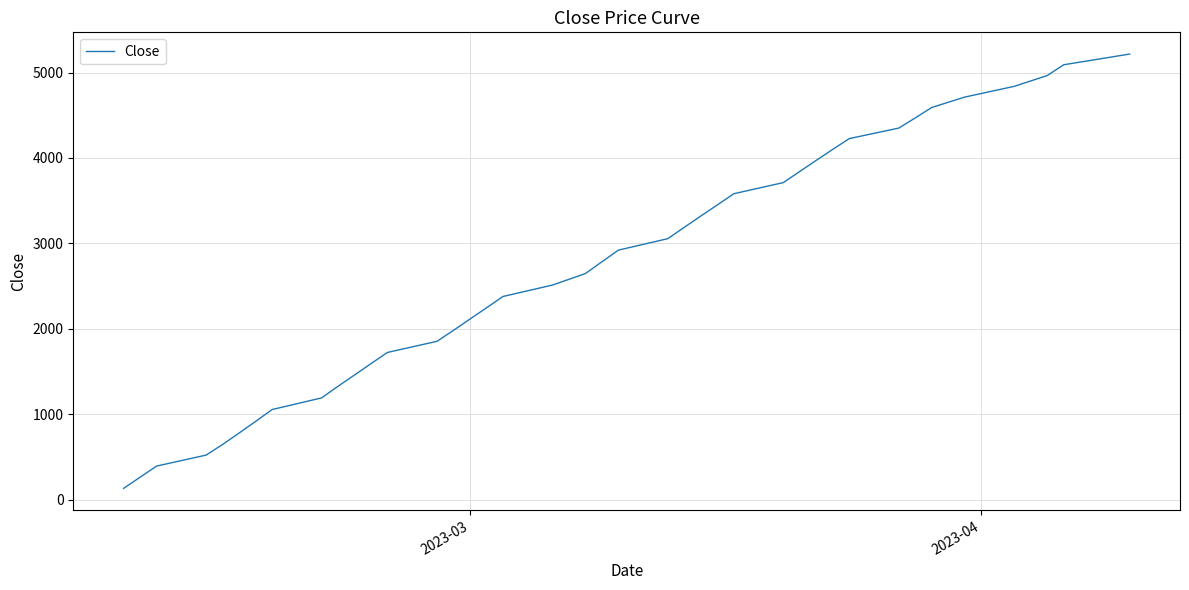

What is the minimum value shown in the chart?

131.5